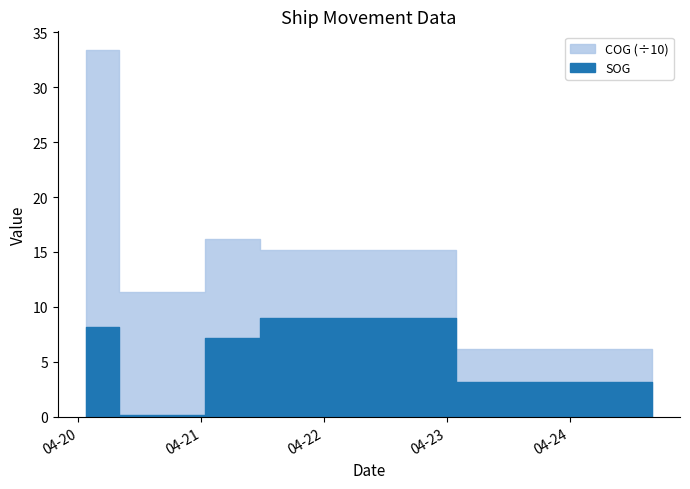

Reading left to right, transcribe all the data shown in this chart.

SOG: 2024-04-20 01:29:59=8.2	2024-04-20 14:14:25=0.2	2024-04-21 11:20:24=7.2	2024-04-21 11:30:54=9.0	2024-04-24 16:00:57=3.2	2024-04-24 16:00:57=3.2	2024-04-24 16:00:57=3.2
COG: 2024-04-20 01:29:59=334.1	2024-04-20 14:14:25=113.4	2024-04-21 11:20:24=161.8	2024-04-21 11:30:54=151.4	2024-04-24 16:00:57=62.1	2024-04-24 16:00:57=62.1	2024-04-24 16:00:57=62.1